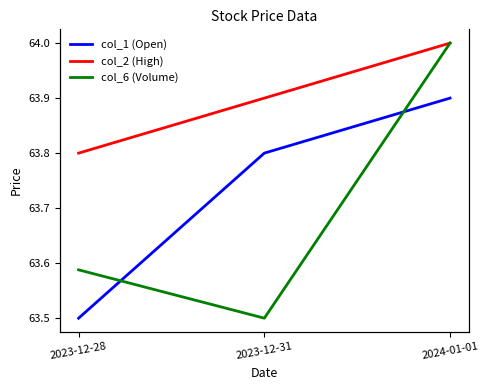

How many lines are shown in the chart?

3